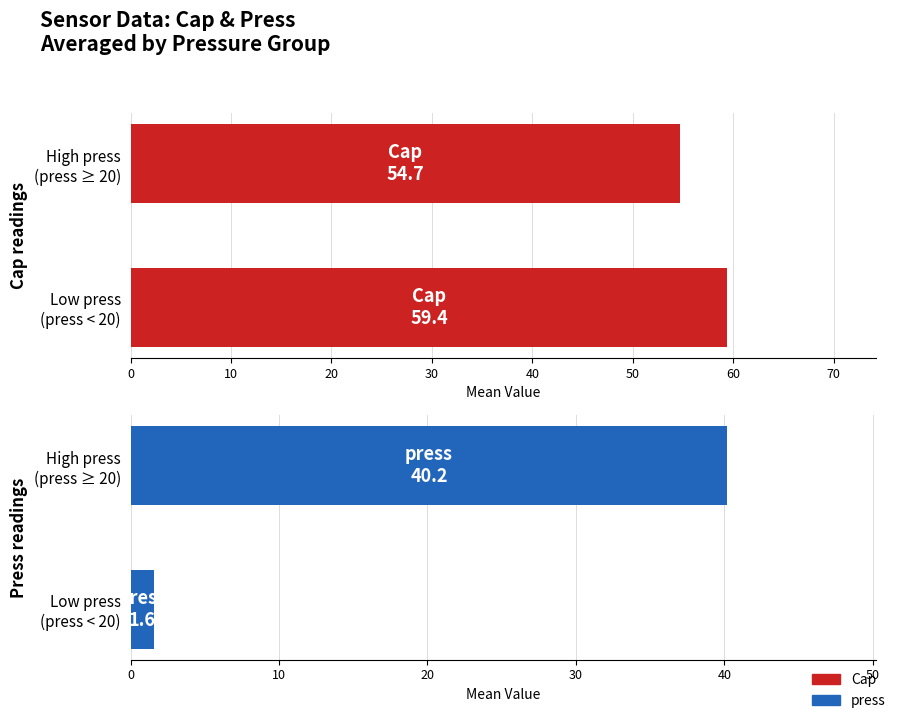

How many data points in Cap are above 59?

1